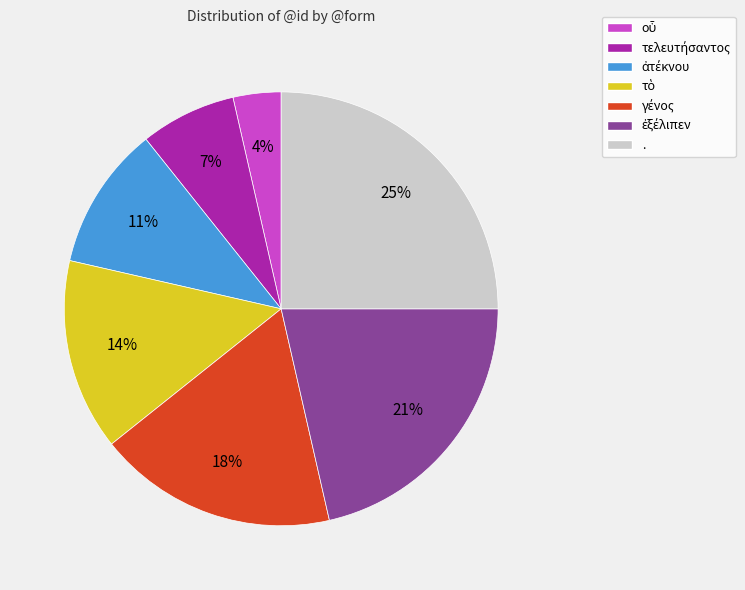

Does any single category account for the majority?

No